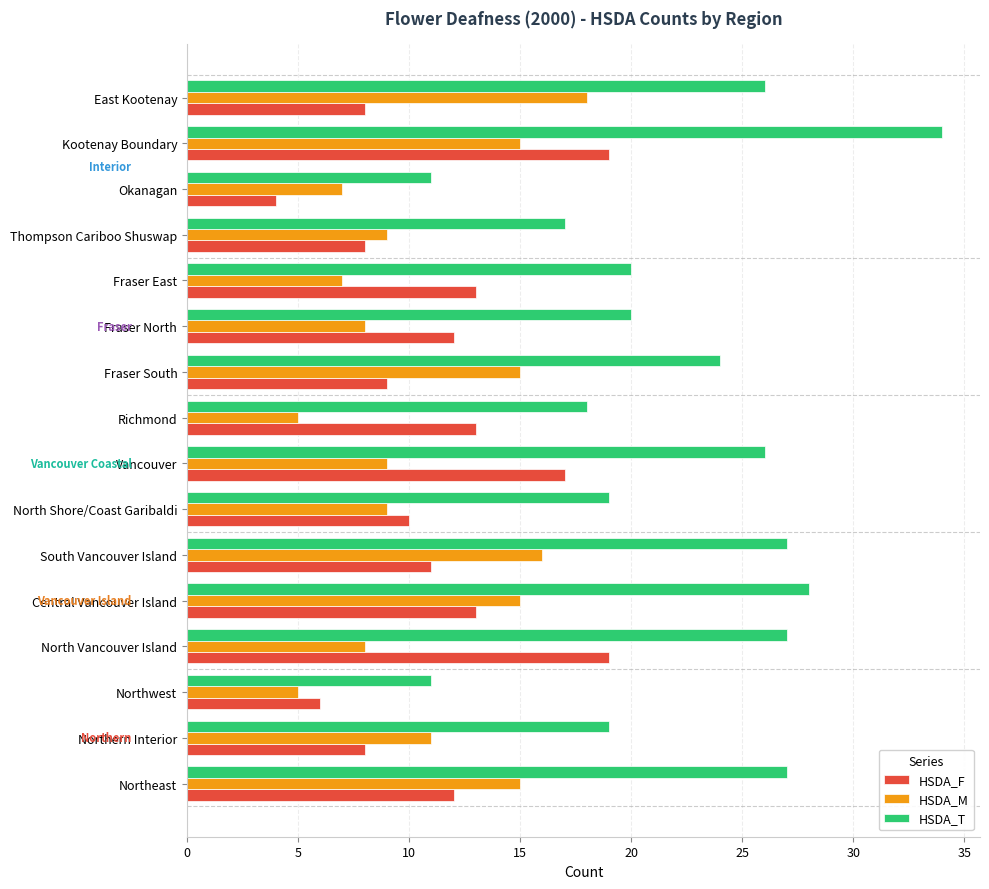

What is the smallest value displayed?

4